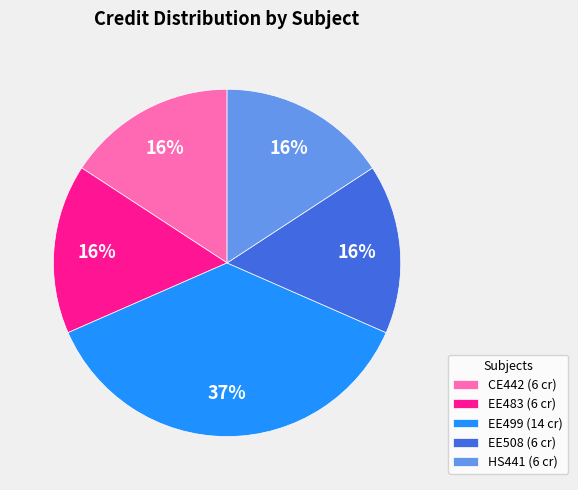

To the nearest percent, what is the average slice percentage?

20%